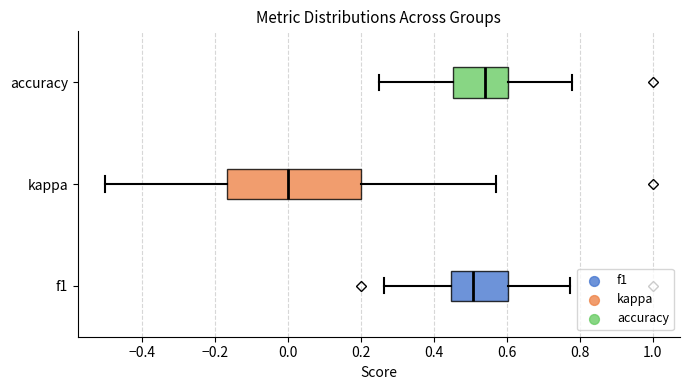

Reading bottom to top, read every box against the x-axis: the position of its median line, the range the box covers, and the ends of its whiskers. The values are not printed on the chart, so give them approximately, as read against the axis.

f1: median 0.50, box 0.44 to 0.60, whiskers 0.26 to 0.78
kappa: median 0.00, box -0.16 to 0.20, whiskers -0.50 to 0.58
accuracy: median 0.54, box 0.46 to 0.60, whiskers 0.26 to 0.78